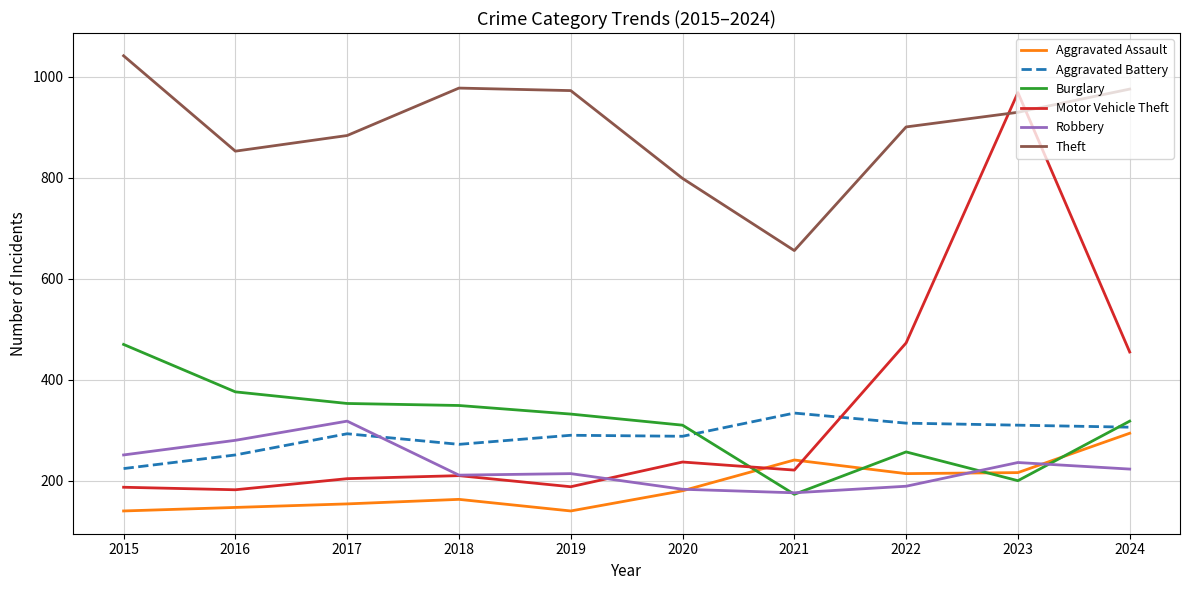

What value does the Motor Vehicle Theft series have at 2018?

210